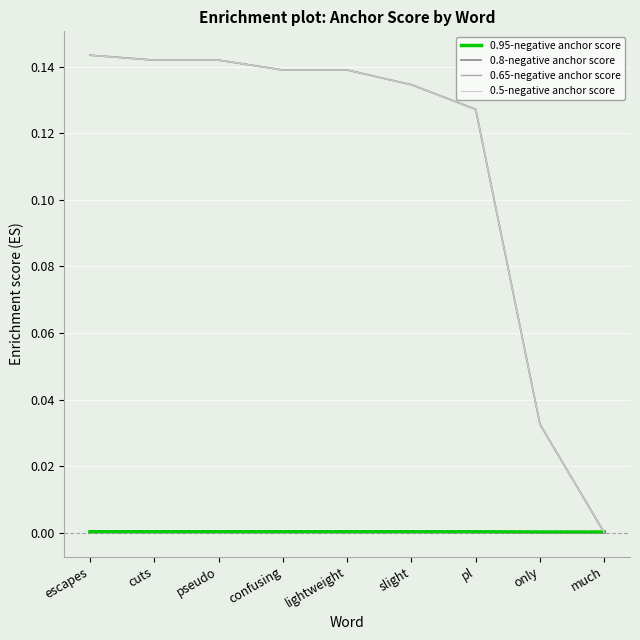

True or false: 0.5-negative anchor score and 0.65-negative anchor score intersect in this chart.

False